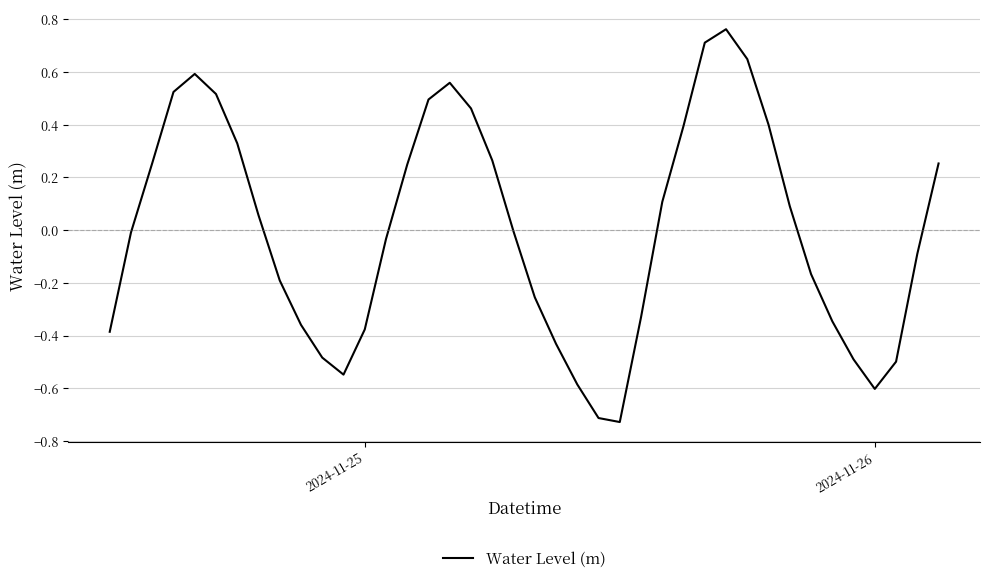

What is the difference between the maximum and minimum values?

1.5